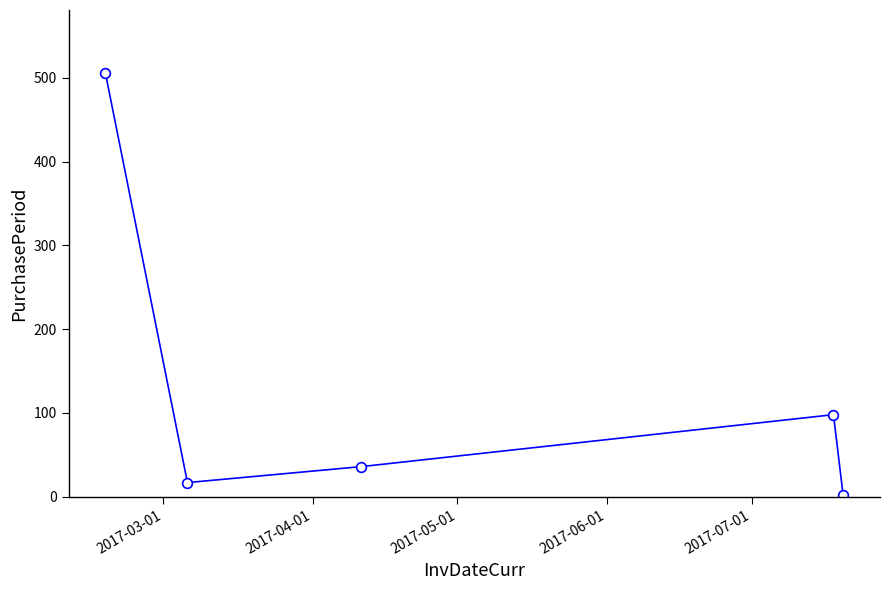

What is the maximum value shown in the chart?

505